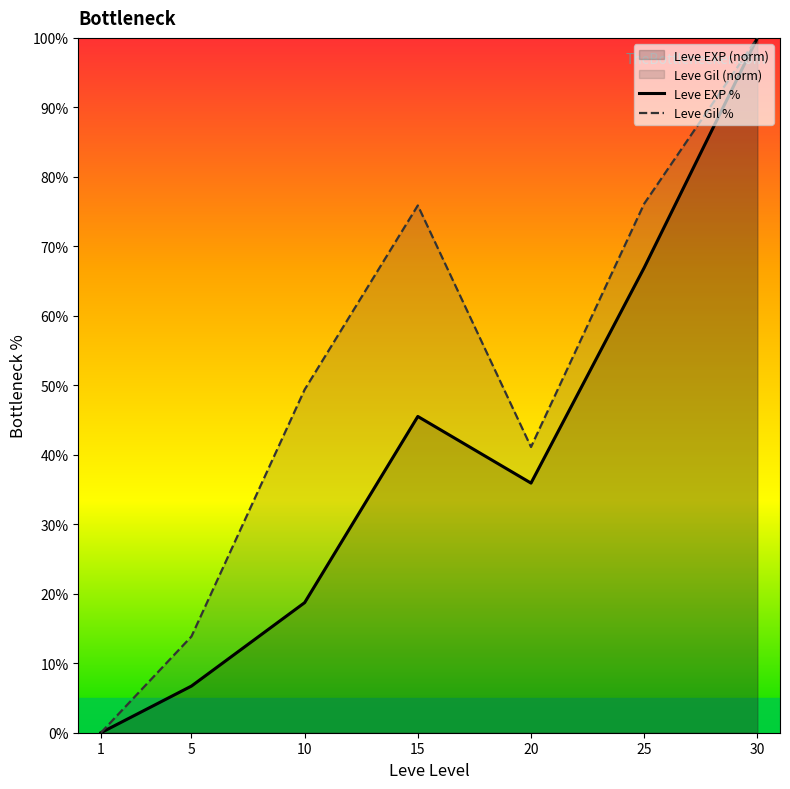

True or false: Leve EXP % has a value of 0.0 at 1.

True